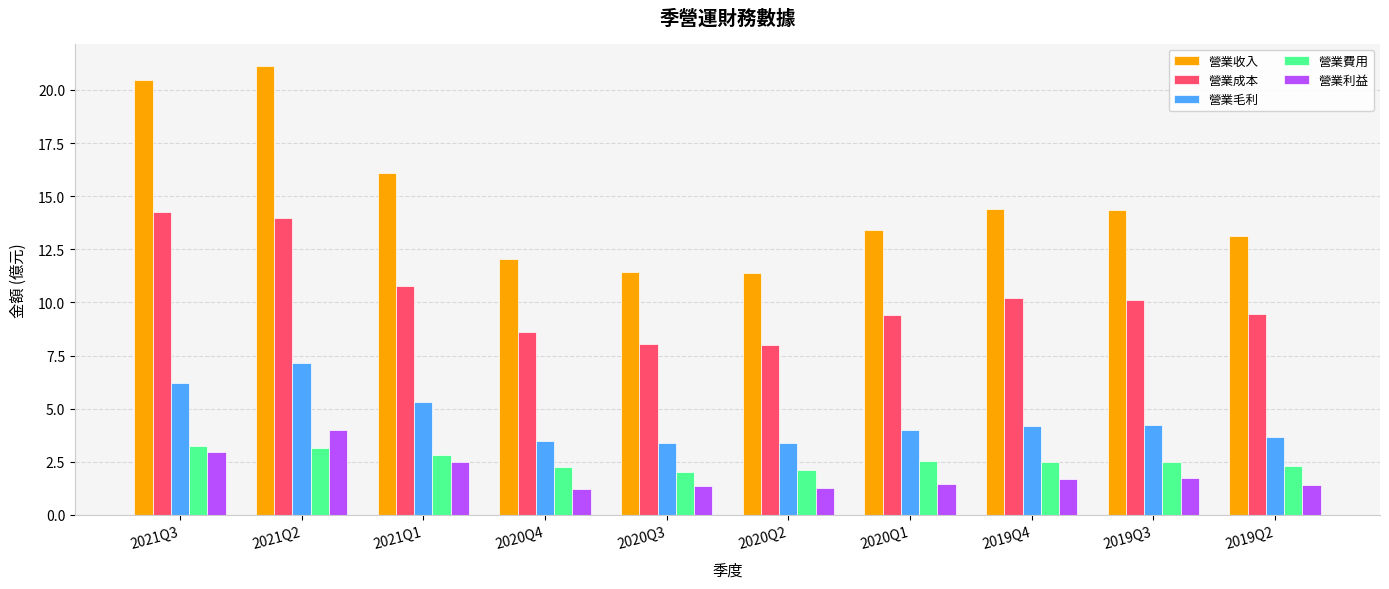

Is it true that 營業成本 equals 23.9 at 2021Q2?

False